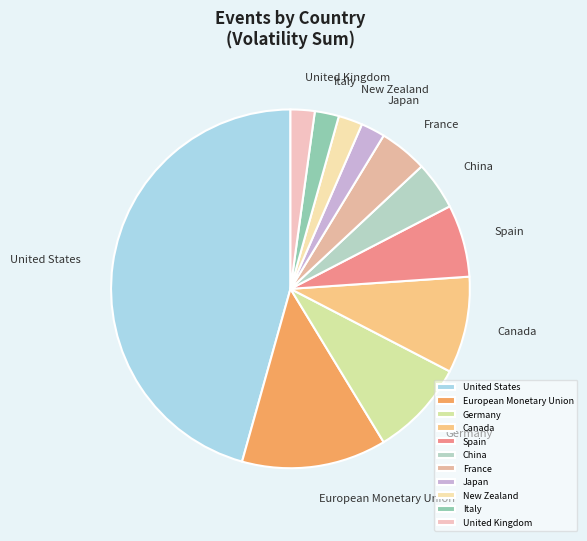

Is the sum of Spain and European Monetary Union greater than half?

No